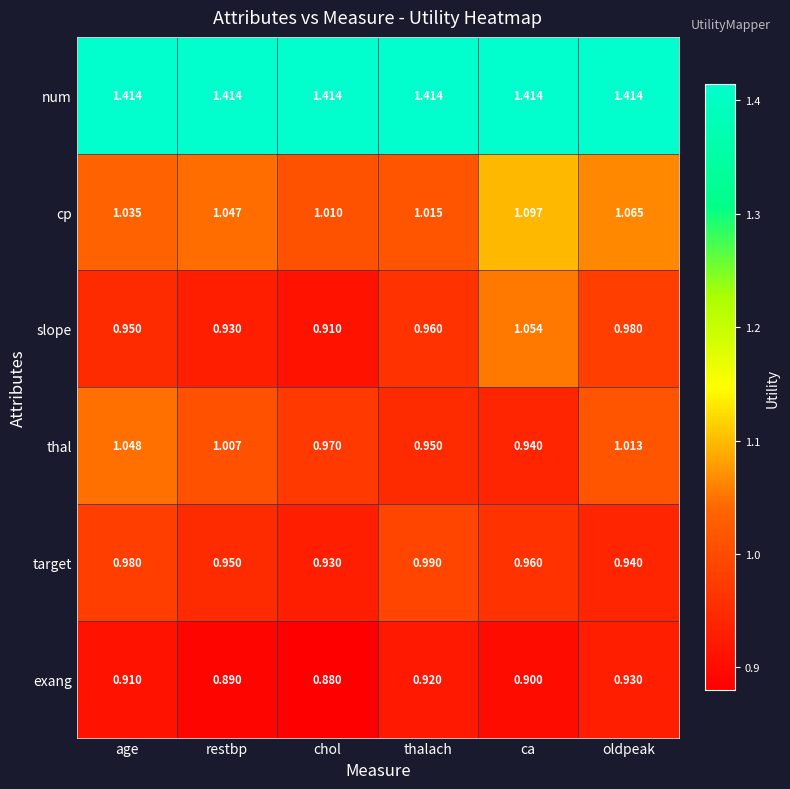

What is the difference between the highest and lowest values at ca?

0.5